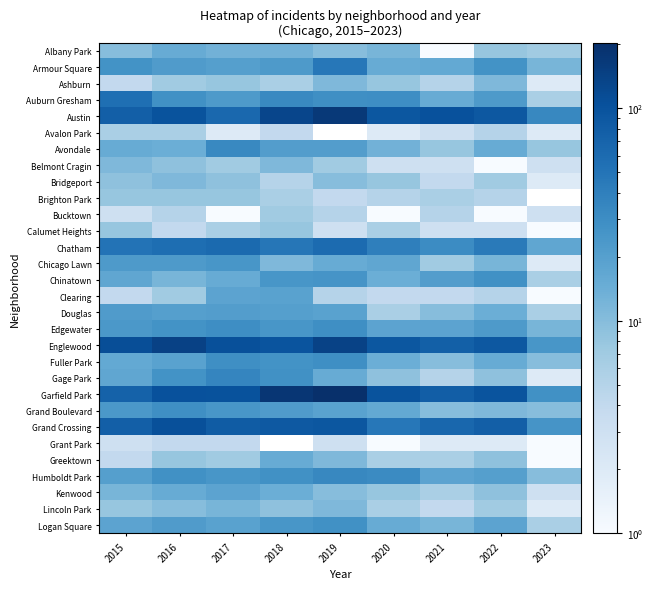

What is the average value of the Chatham series?

45.6